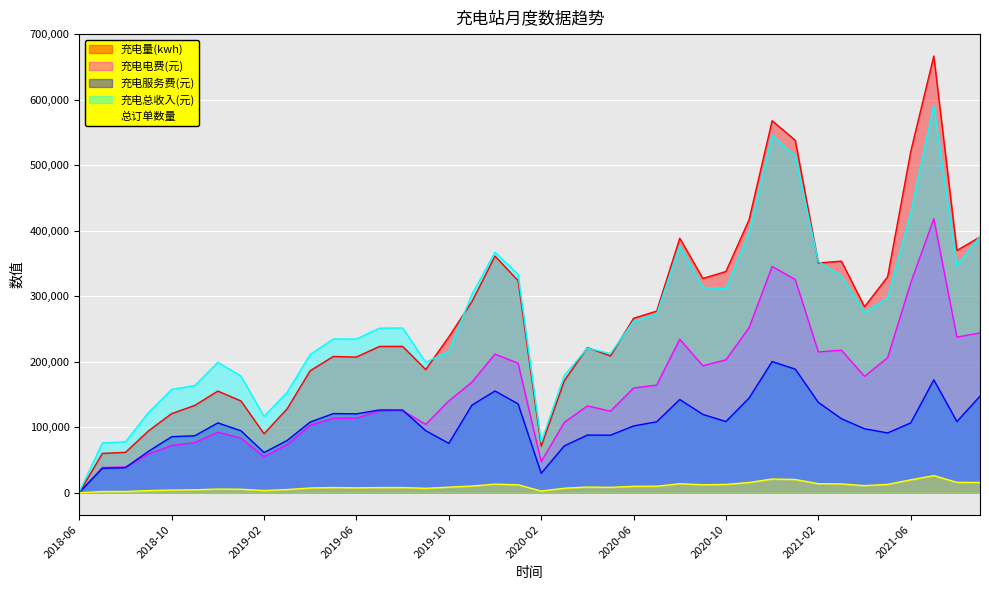

What position from the left is 2020-01?

20